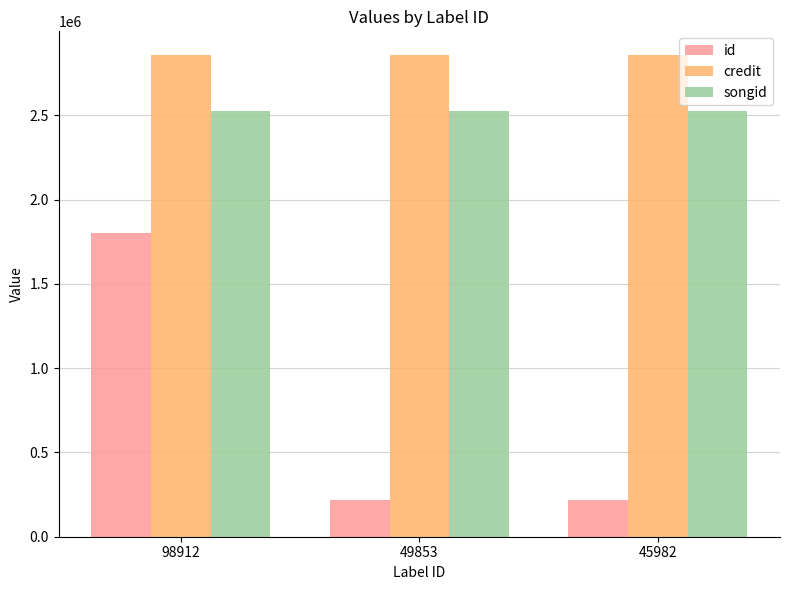

Which series changed the most between 98912 and 49853?

id